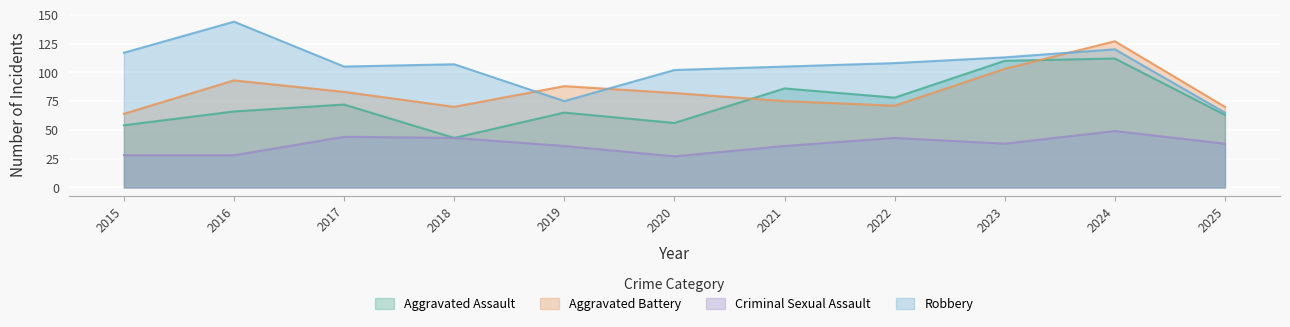

What is the difference between the maximum and minimum values in the Robbery series?

79